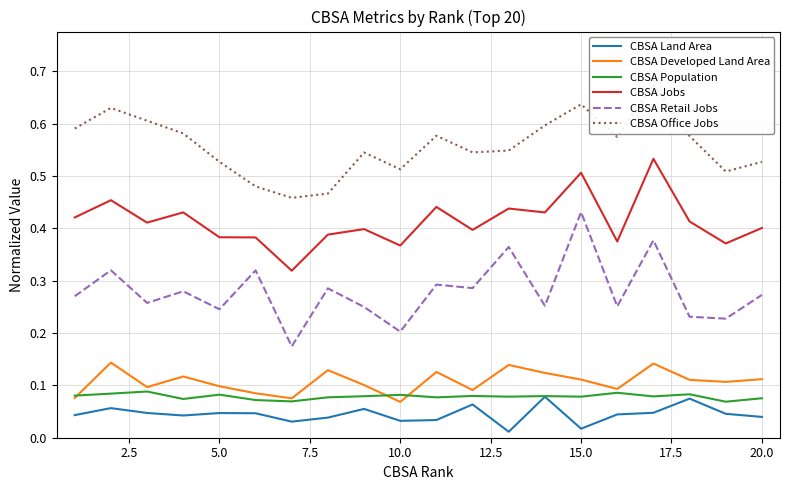

True or false: CBSA Jobs and CBSA Retail Jobs intersect in this chart.

False